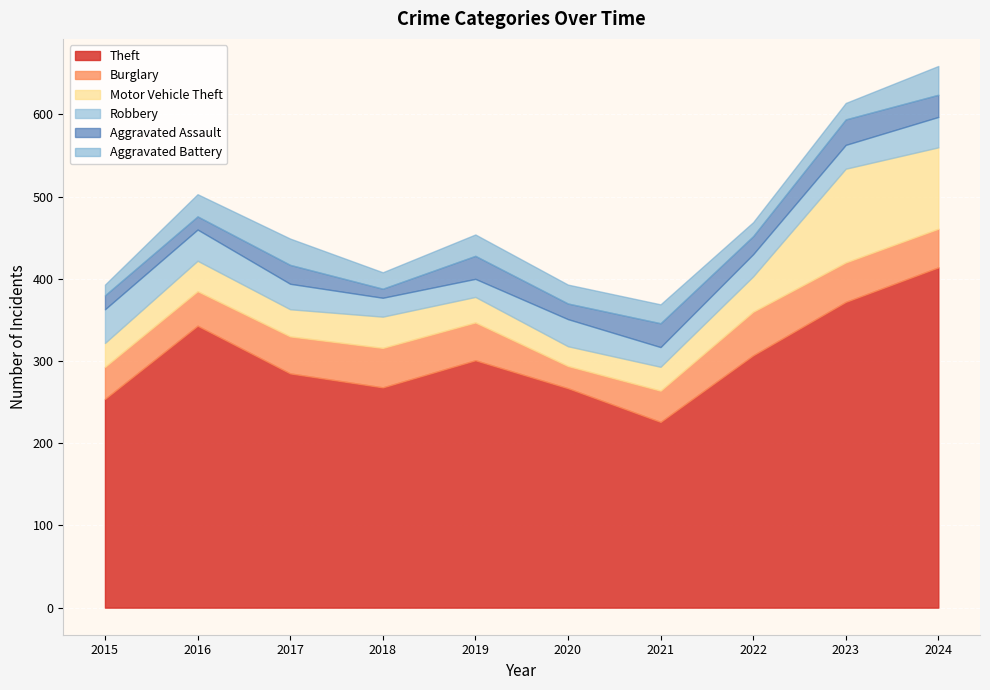

At how many categories does at least one series exceed 128?

10